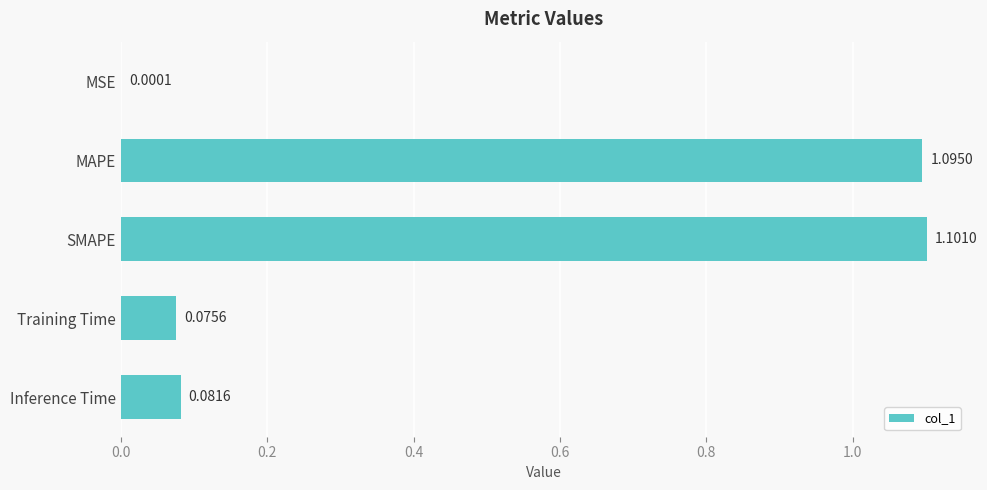

At which label is the value closest to 0?

MSE